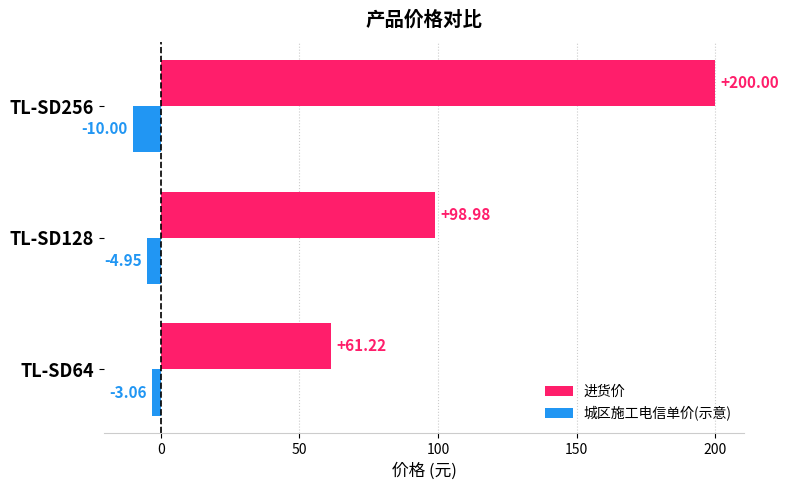

What is the sum of the 城区施工电信单价(示意) values at TL-SD64 and TL-SD128?

-8.0